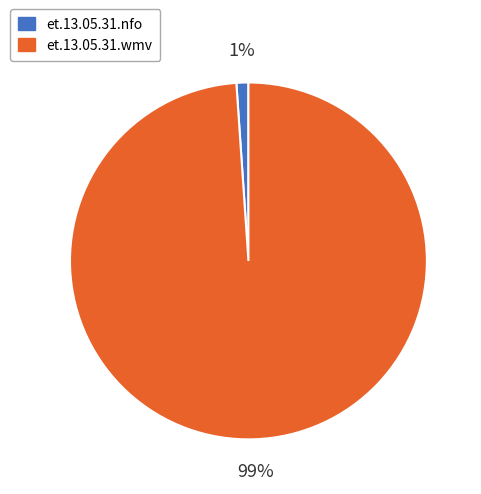

To the nearest percent, what percentage of the pie is et.13.05.31.wmv?

99%